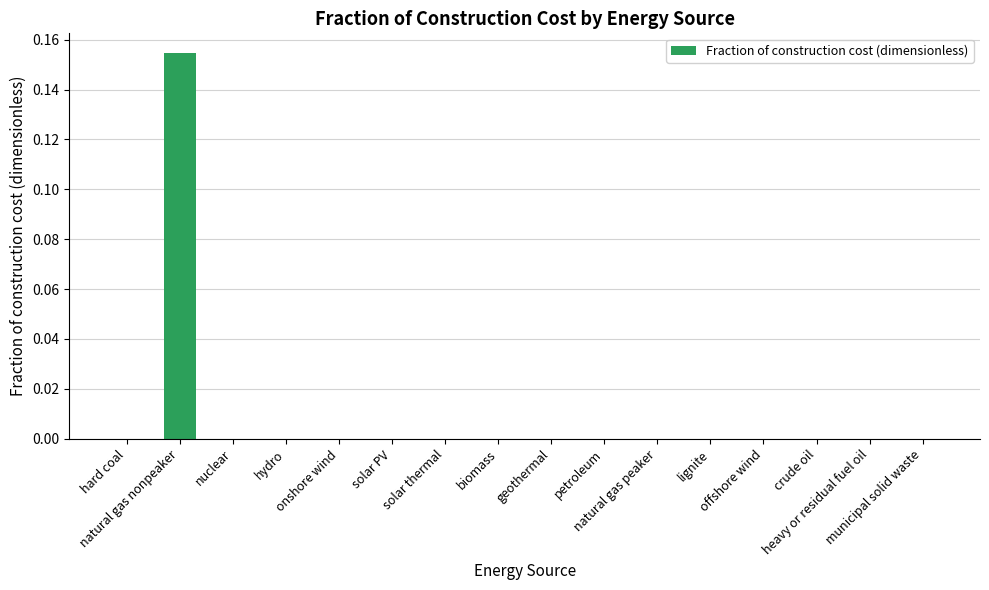

Does the chart contain stacked bars?

No